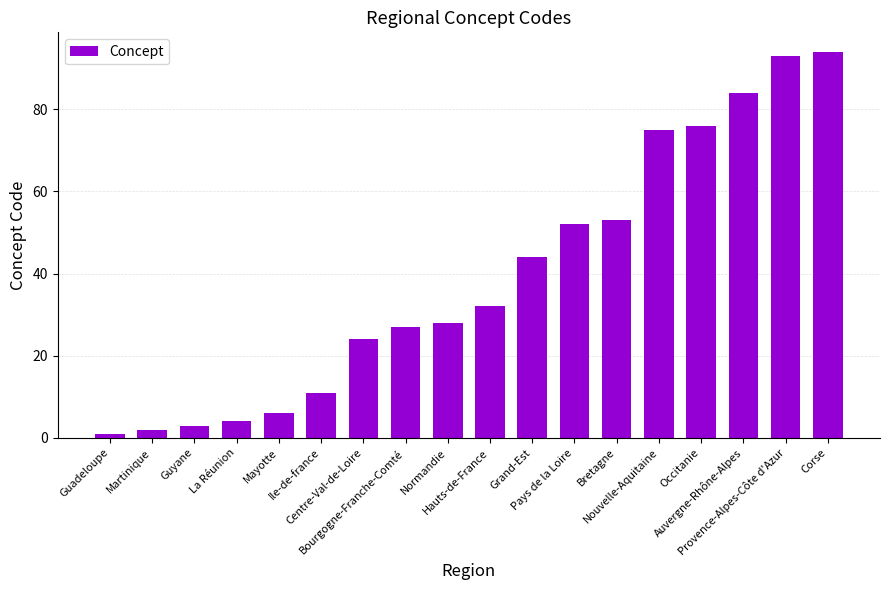

Which label corresponds to the smallest value in the chart?

Guadeloupe